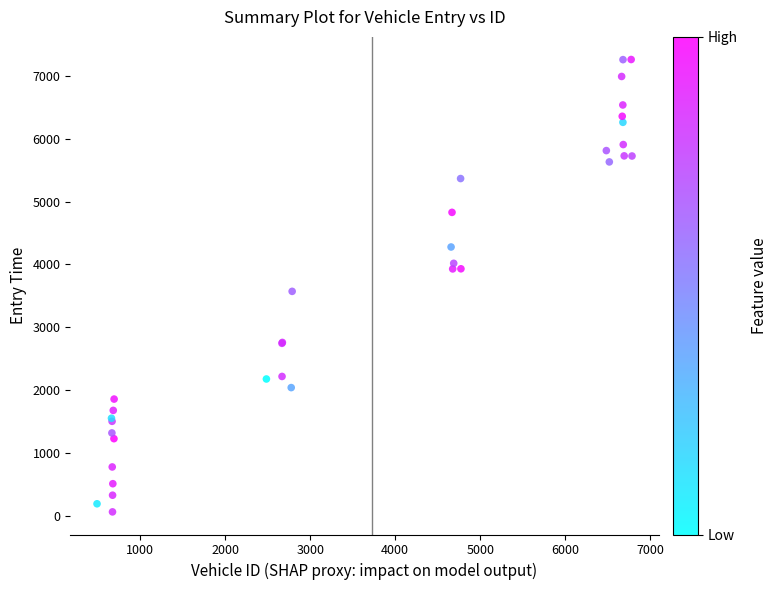

What Y value in the scatter plot is closest to 3661?

3571.8